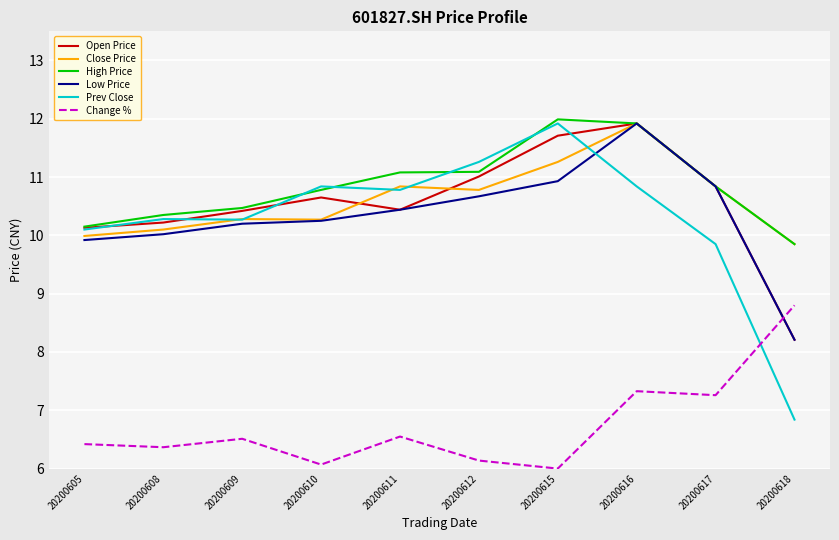

Which series has the largest range (max minus min)?

Prev Close